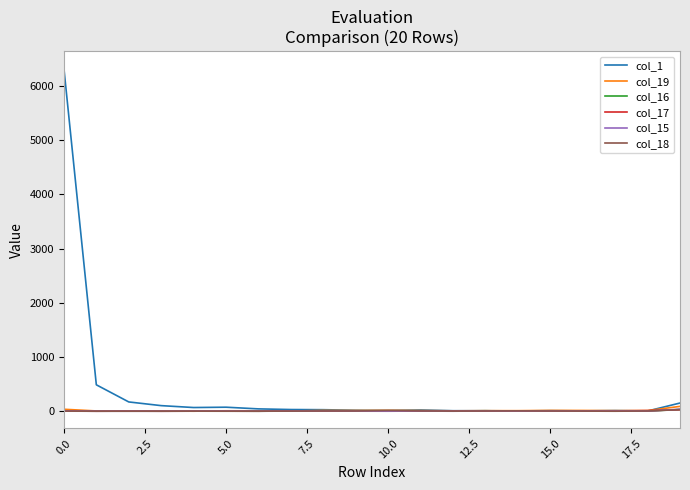

Which series has the largest total across all categories?

col_1